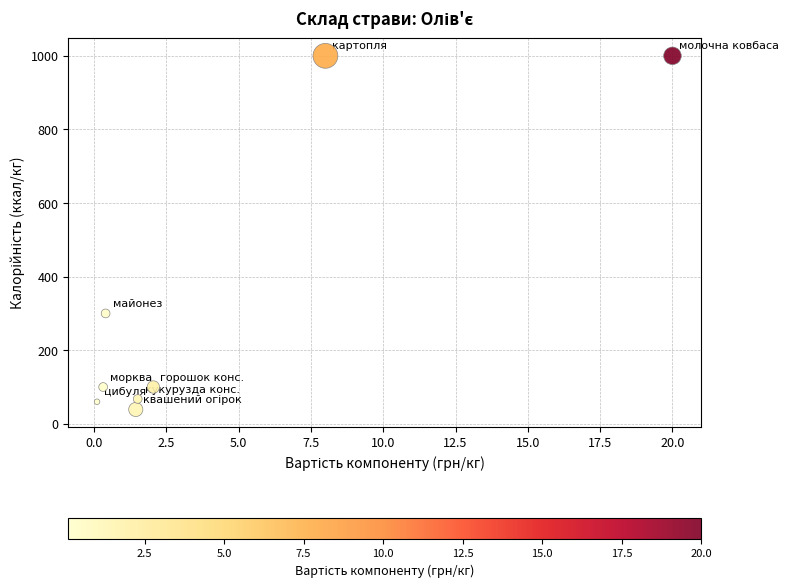

What Y value in the scatter plot is closest to 519?

300.0